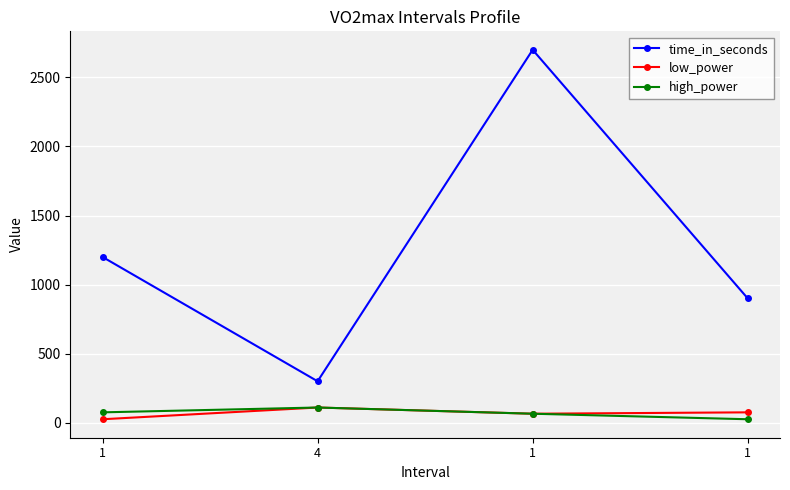

Is the value of low_power at 1 greater than the value of time_in_seconds at 1?

No